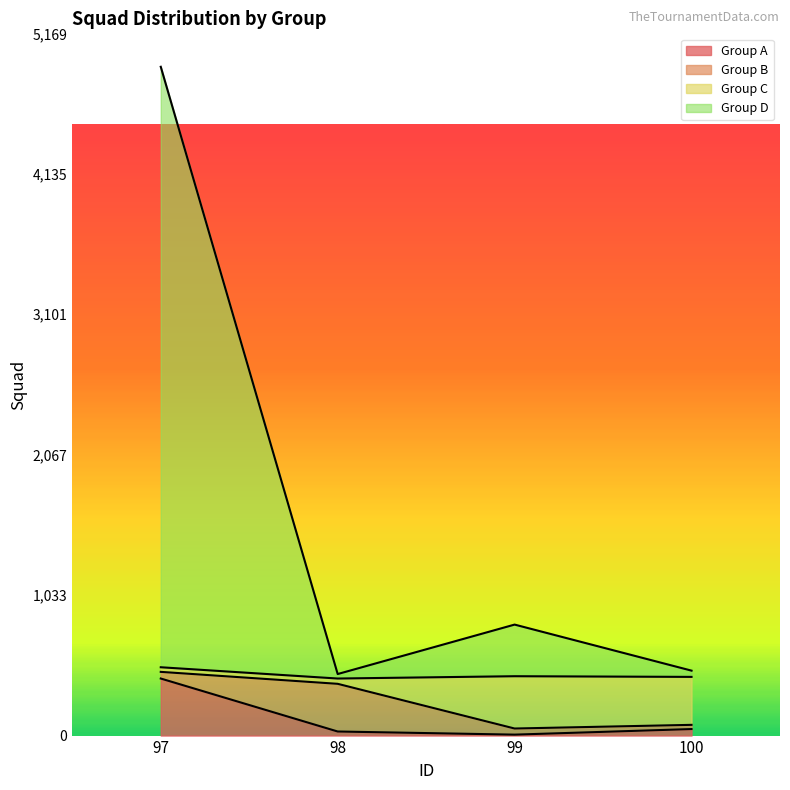

In Group D, how many points are lower than both neighbors (excluding endpoints)?

1